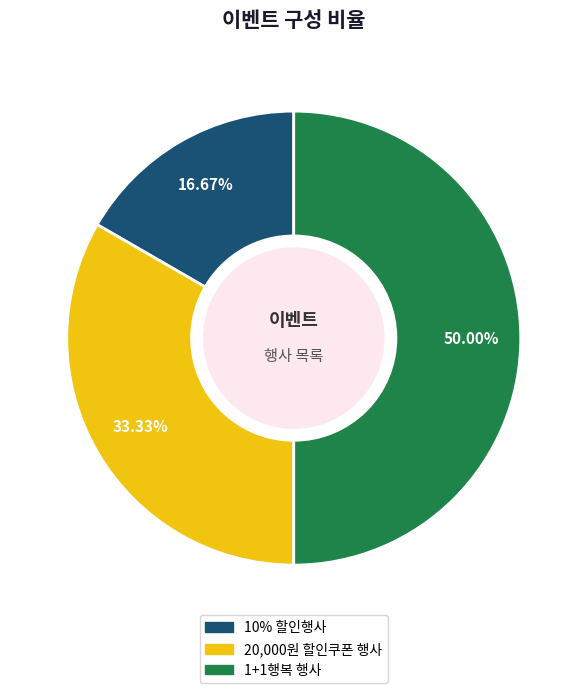

Does 20,000원 할인쿠폰 행사 represent more than half of the total?

No